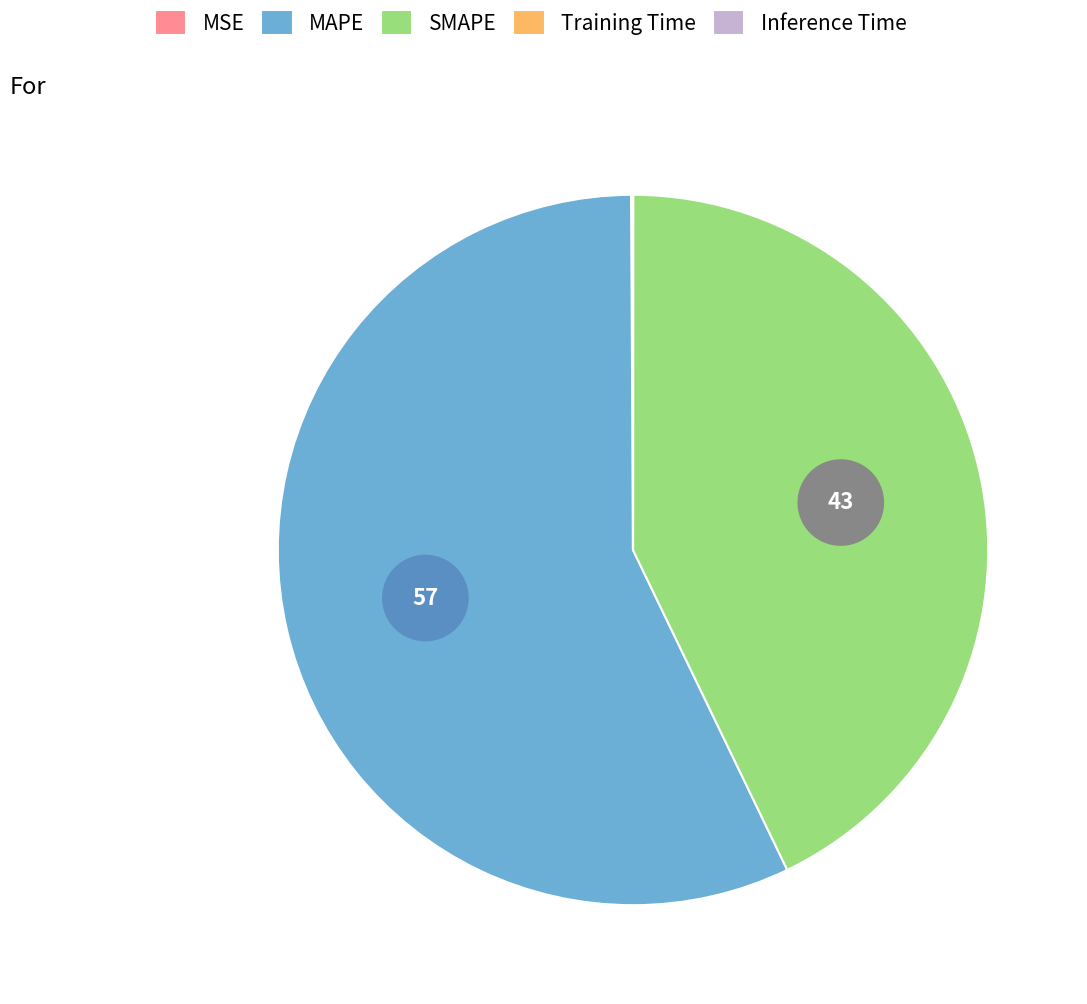

Which has a higher value, SMAPE or MAPE?

MAPE